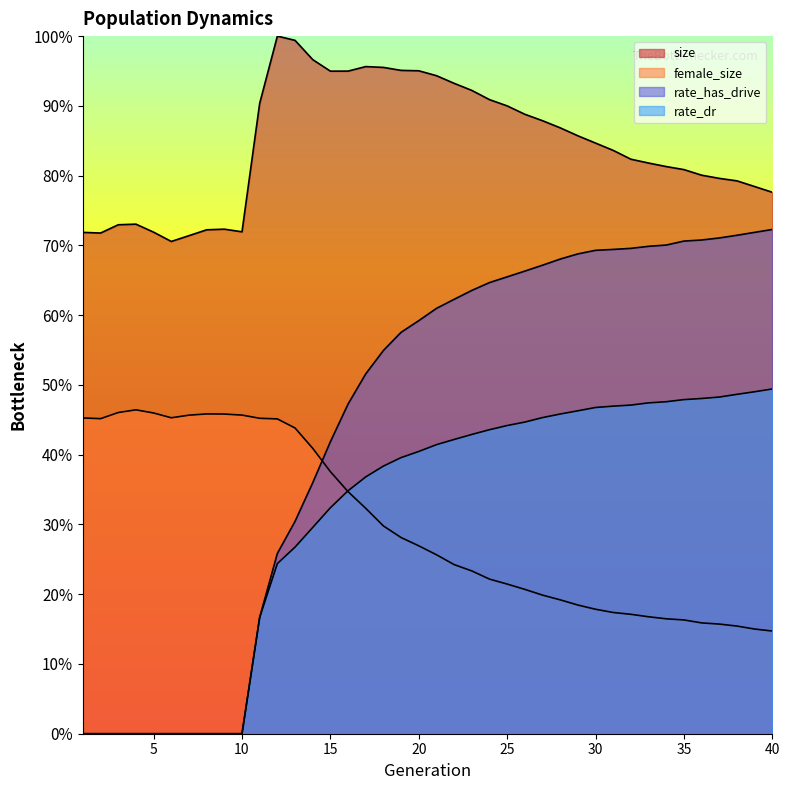

Reading right to left, what are all the values shown in this chart?

size: 0.8	0.8	0.8	0.8	0.8	0.8	0.8	0.8	0.8	0.8	0.8	0.9	0.9	0.9	0.9	0.9	0.9	0.9	0.9	0.9	1.0	1.0	1.0	1.0	0.9	0.9	1.0	1.0	1.0	0.9	0.7	0.7	0.7	0.7	0.7	0.7	0.7	0.7	0.7	0.7
female_size: 0.1	0.2	0.2	0.2	0.2	0.2	0.2	0.2	0.2	0.2	0.2	0.2	0.2	0.2	0.2	0.2	0.2	0.2	0.2	0.3	0.3	0.3	0.3	0.3	0.3	0.4	0.4	0.4	0.5	0.5	0.5	0.5	0.5	0.5	0.5	0.5	0.5	0.5	0.5	0.5
rate_dr: 0.5	0.5	0.5	0.5	0.5	0.5	0.5	0.5	0.5	0.5	0.5	0.5	0.5	0.5	0.4	0.4	0.4	0.4	0.4	0.4	0.4	0.4	0.4	0.4	0.3	0.3	0.3	0.3	0.2	0.2	0.0	0.0	0.0	0.0	0.0	0.0	0.0	0.0	0.0	0.0
rate_has_drive: 0.7	0.7	0.7	0.7	0.7	0.7	0.7	0.7	0.7	0.7	0.7	0.7	0.7	0.7	0.7	0.7	0.6	0.6	0.6	0.6	0.6	0.6	0.5	0.5	0.5	0.4	0.4	0.3	0.3	0.2	0.0	0.0	0.0	0.0	0.0	0.0	0.0	0.0	0.0	0.0